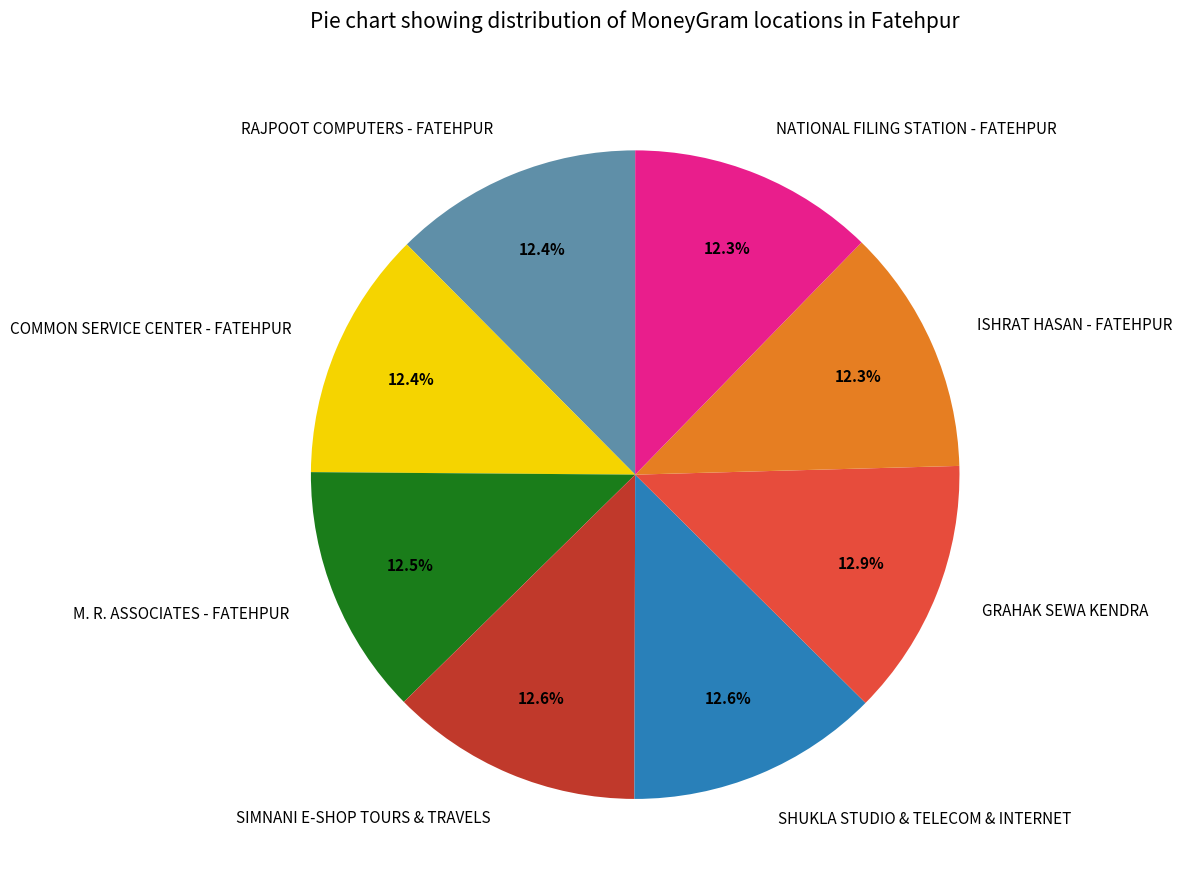

What is the ratio of the value at SHUKLA STUDIO & TELECOM & INTERNET to the value at RAJPOOT COMPUTERS - FATEHPUR?

1.0